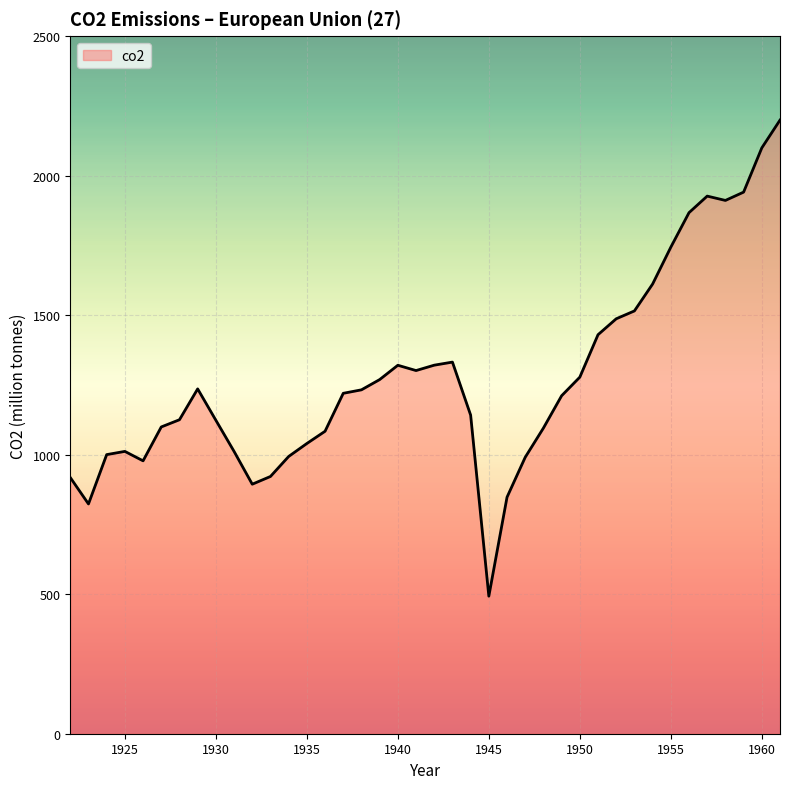

What is the maximum value shown in the chart?

2198.9